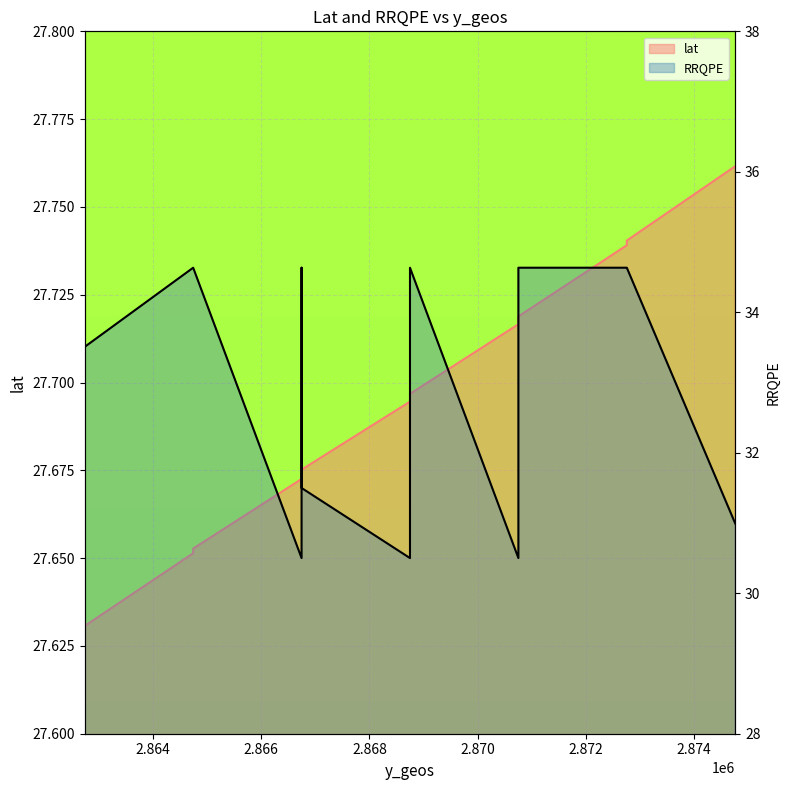

Is it true that RRQPE equals 52.9 at 2872758.75?

False